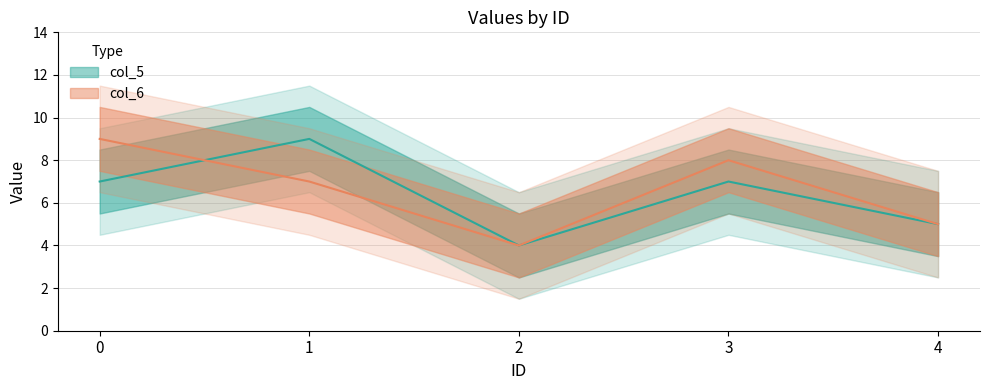

What is the approximate value of col_6 at 2?

4